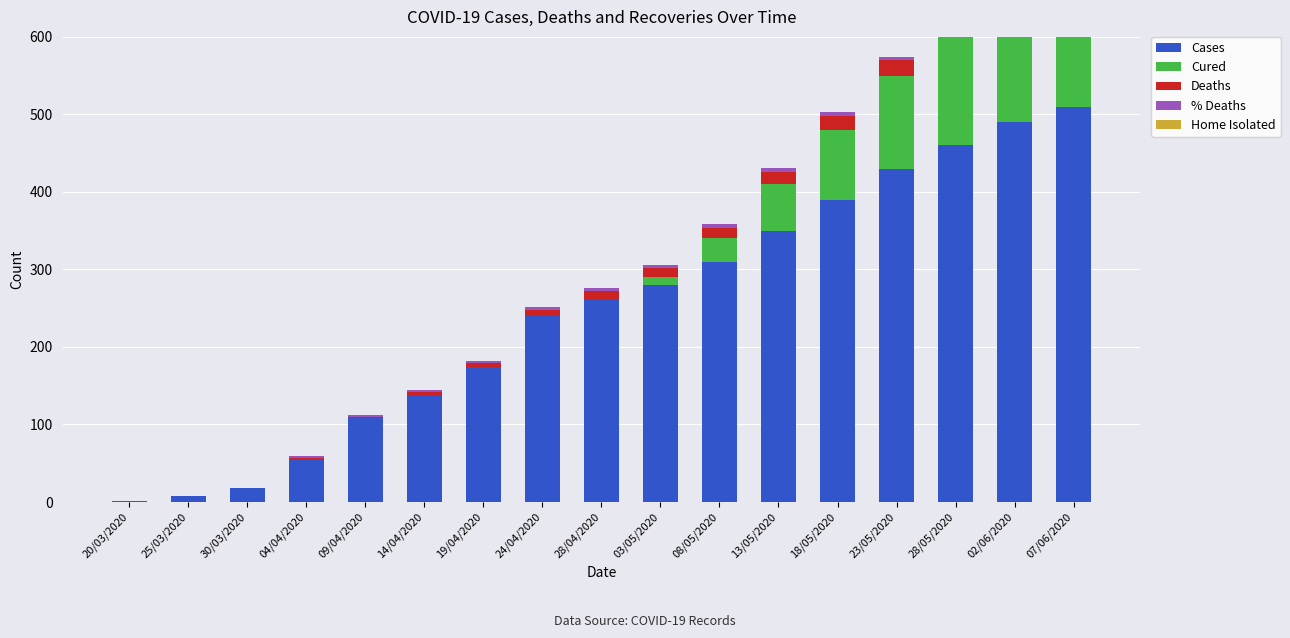

What is the sum of the % Deaths values at 24/04/2020 and 28/04/2020?

7.5